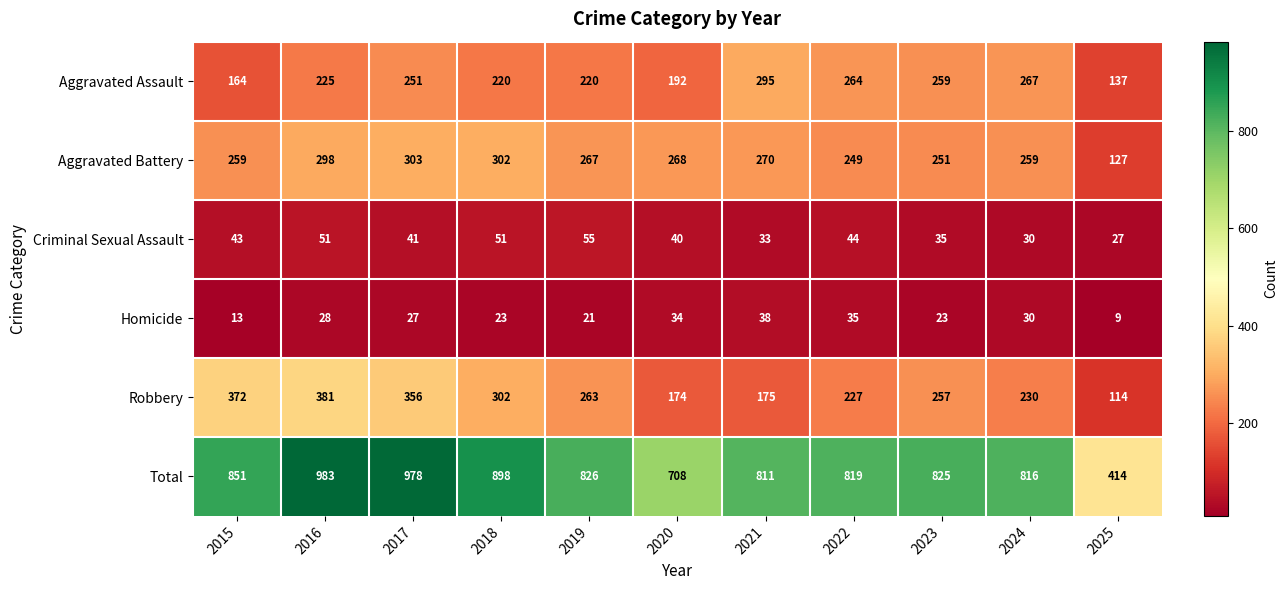

Which series has the largest range (max minus min)?

Total